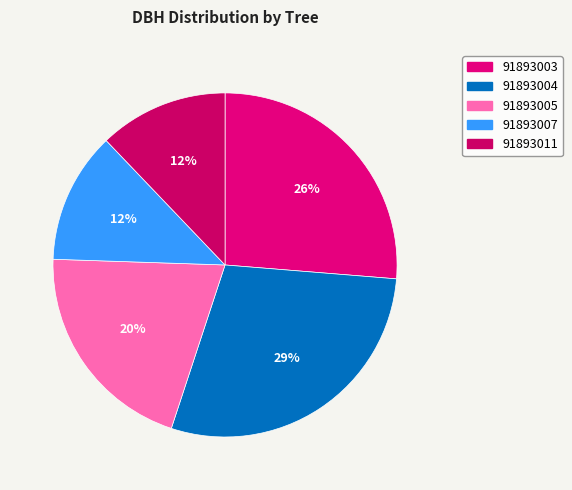

The 91893004 slice represents 17% of the pie. True or false?

False